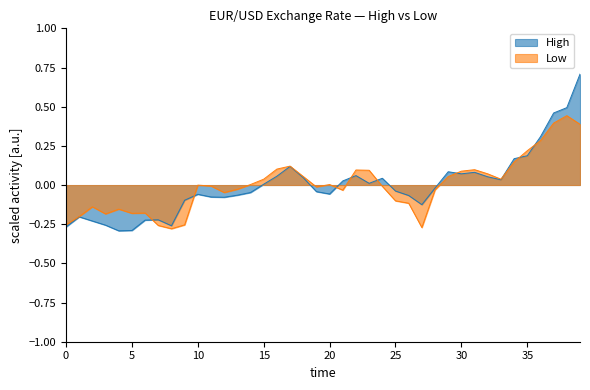

What is the smallest value displayed?

-0.3